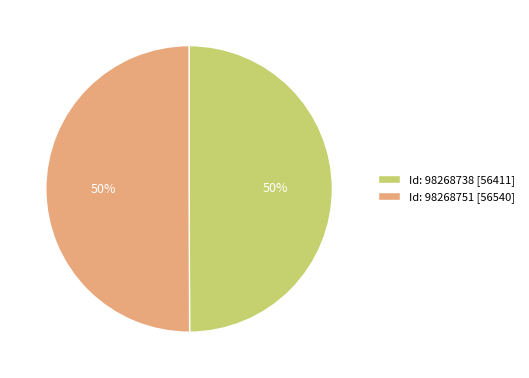

To the nearest percent, what percentage of the pie is Id: 98268738 [56411]?

50%